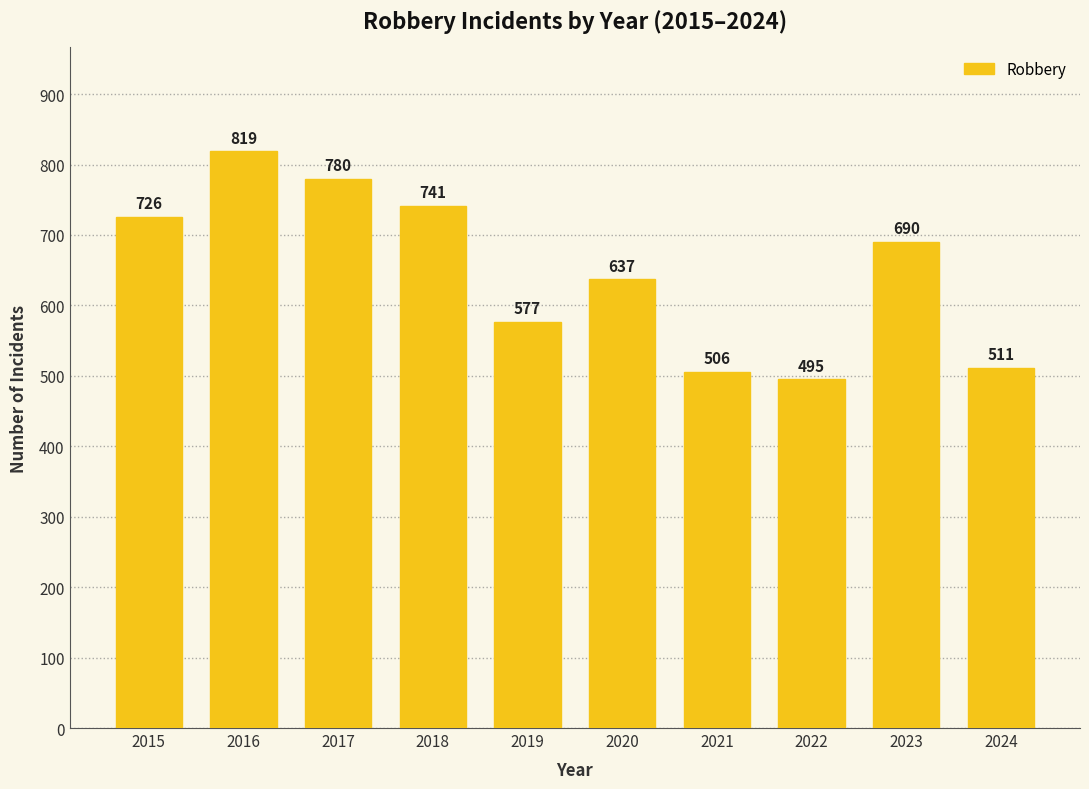

What is the ratio of the value at 2022 to the value at 2020?

0.8